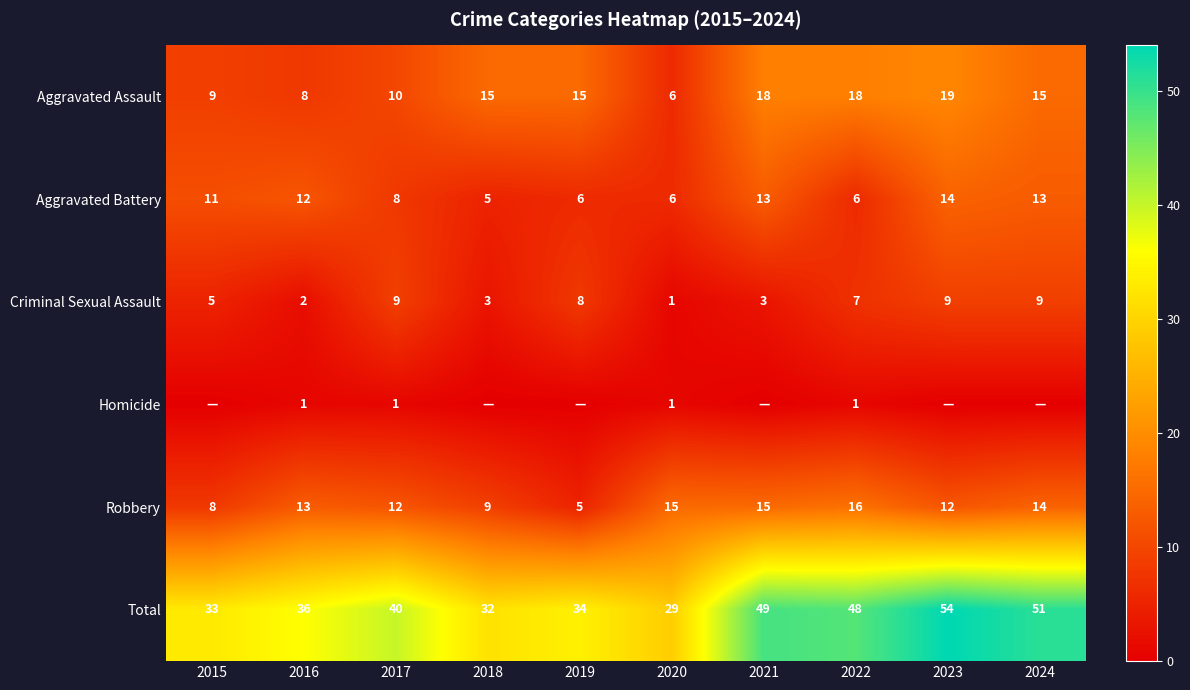

What is the difference between the second highest and second lowest values in the Total series?

19